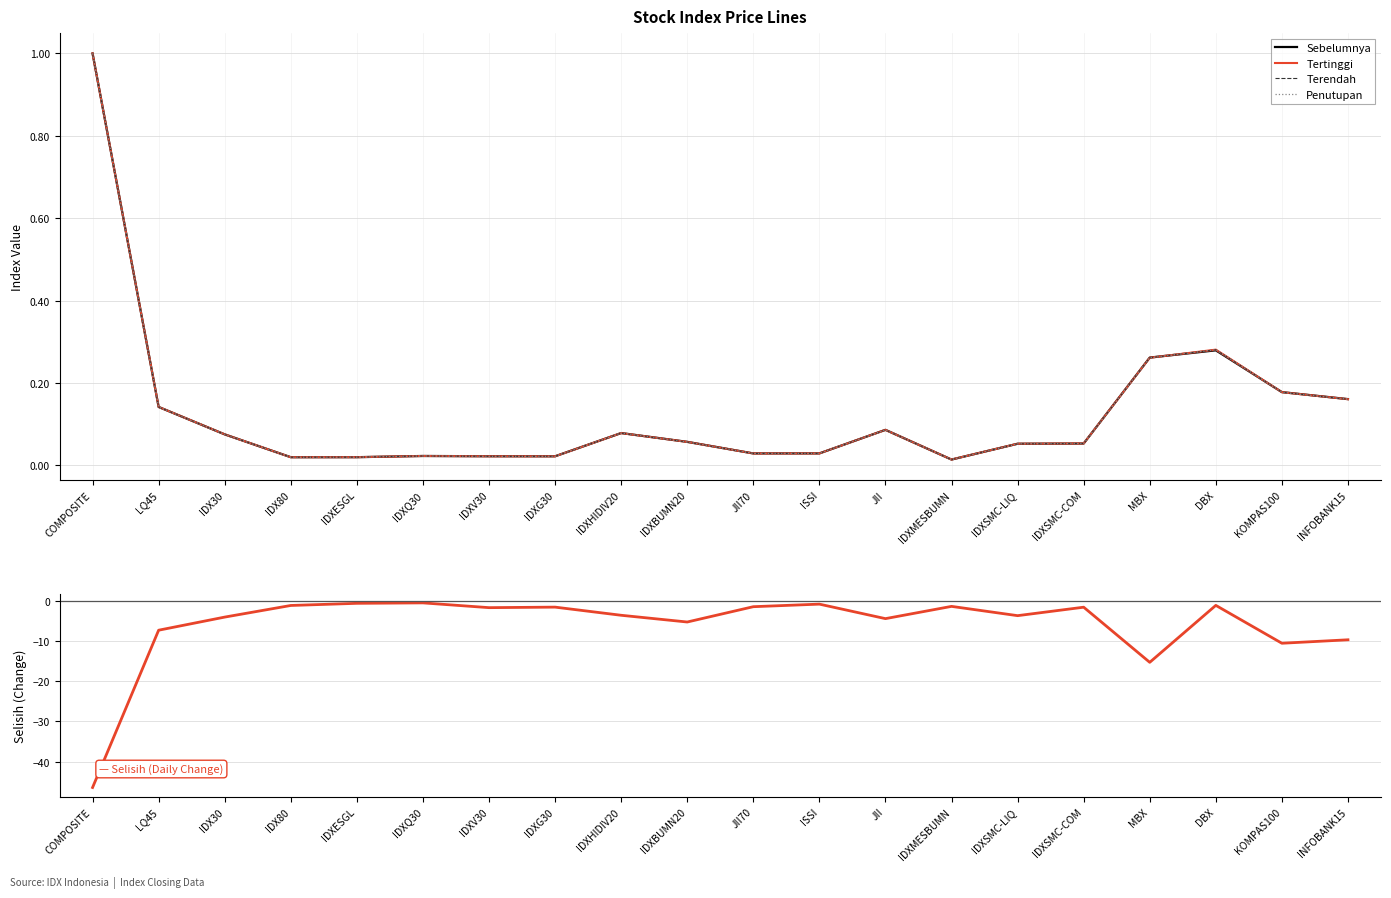

How many interior local peaks does the Selisih (Change) series have?

6